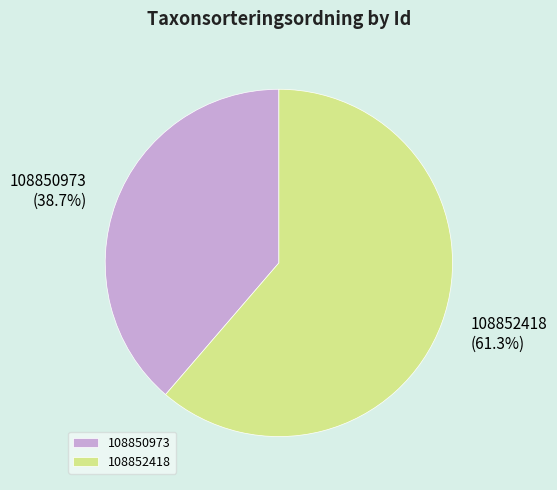

Which slice is the smallest?

108850973